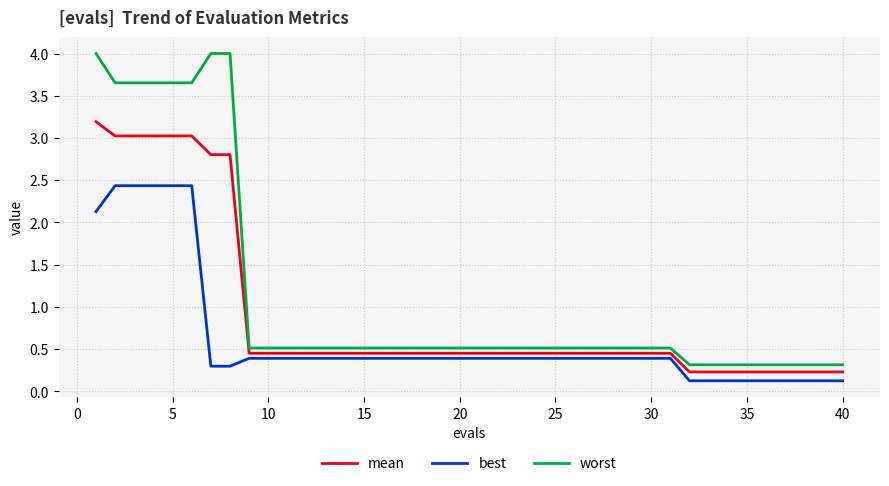

List the series in order of their overall mean, highest first.

worst, mean, best